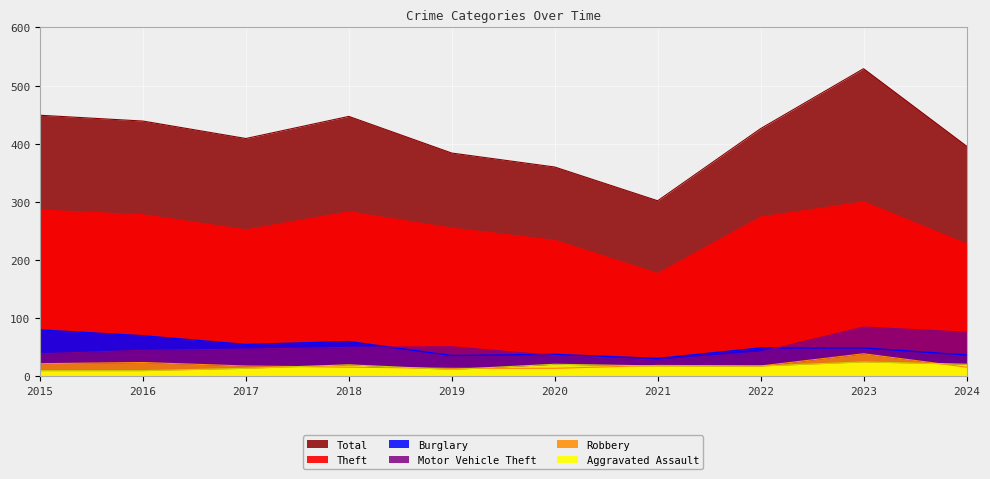

What is the value of the Burglary point at the 6th from the left?

38